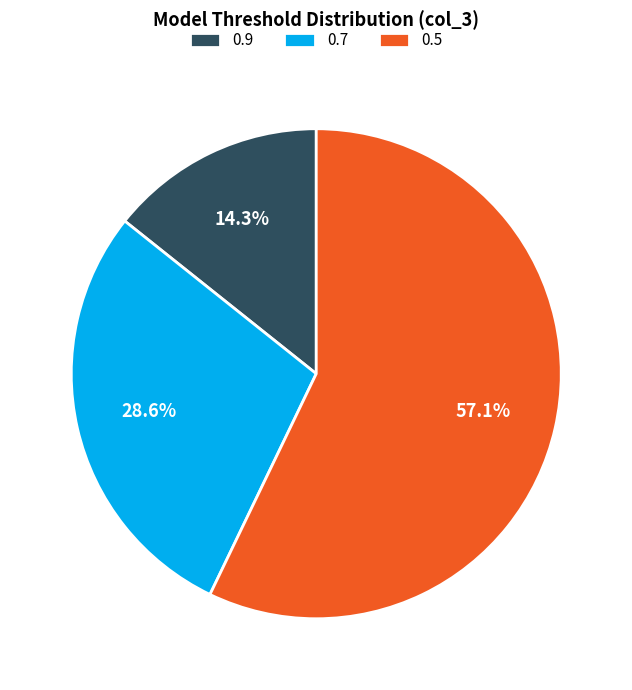

To the nearest percent, what is the average slice percentage?

33%